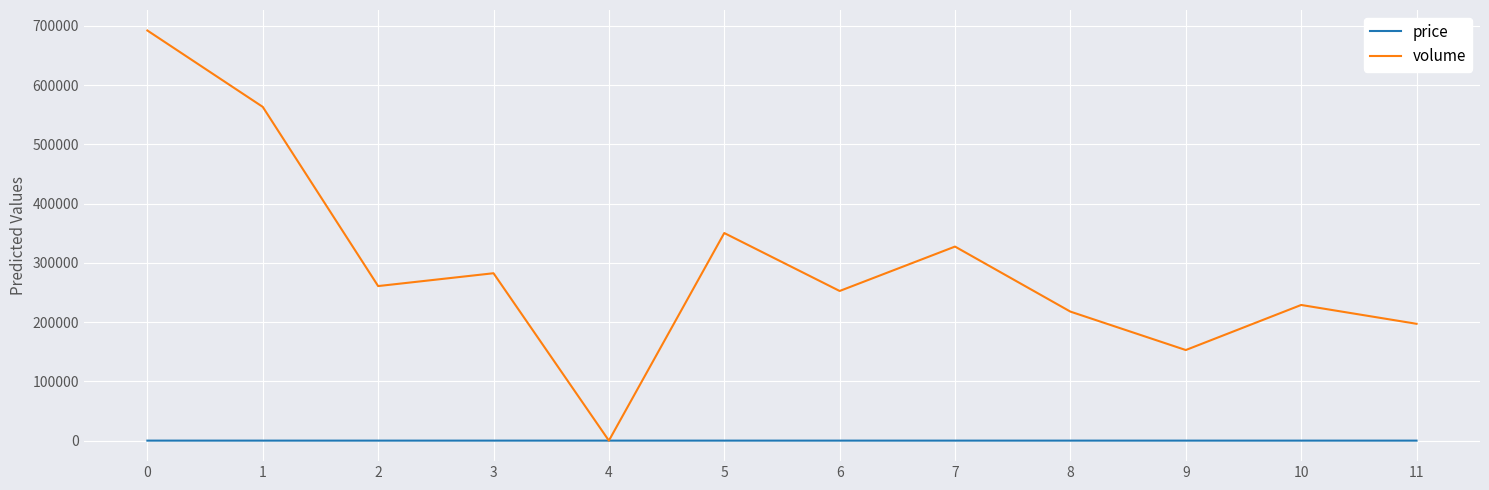

How many intersections are there between volume and price?

2